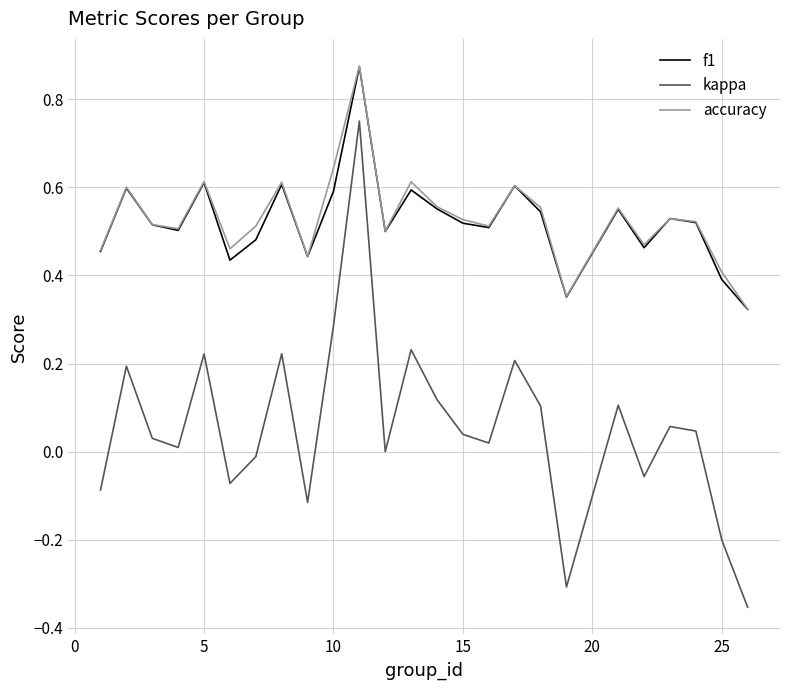

True or false: accuracy and kappa cross at least once.

False